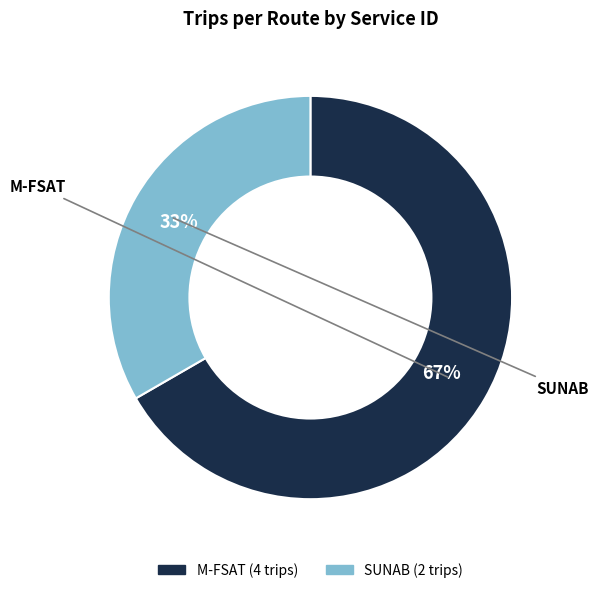

To the nearest percent, what is the difference between the SUNAB and M-FSAT slice percentages?

33%